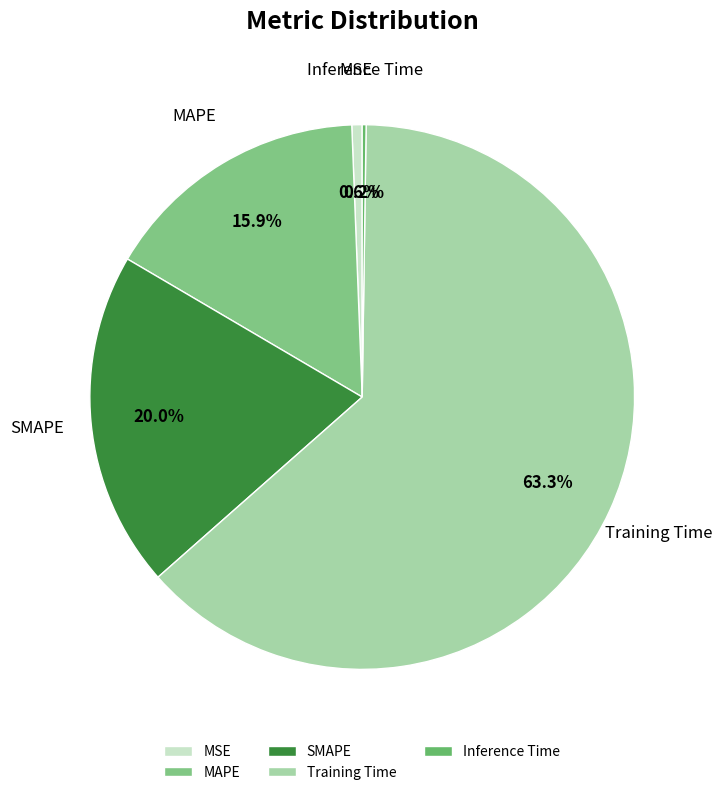

Which has a higher value, Training Time or MSE?

Training Time